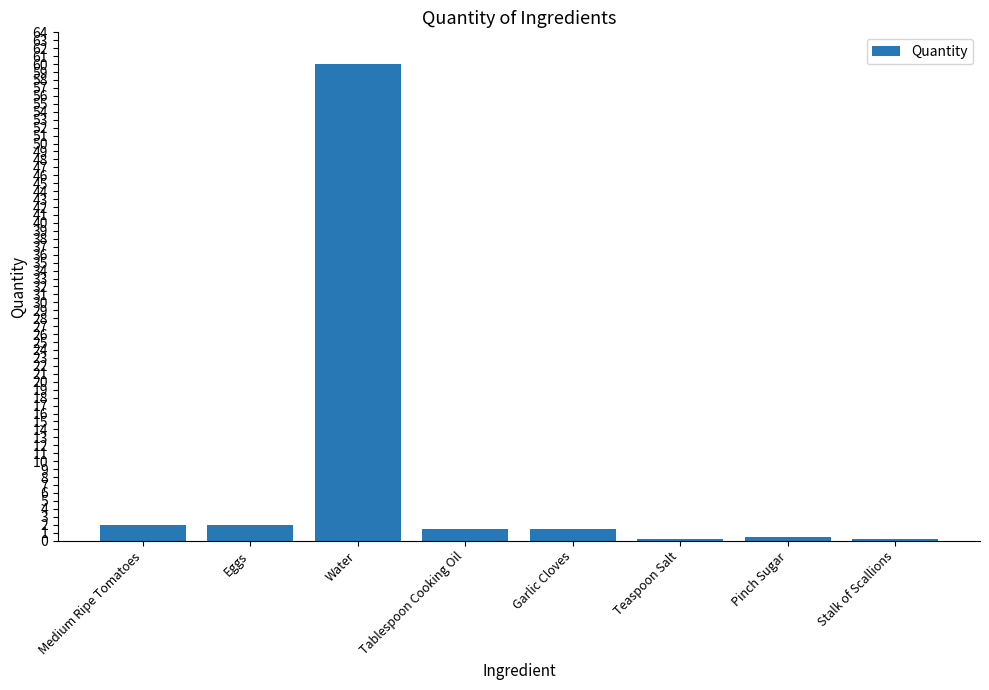

What is the label of the 8th bar from the right?

Medium Ripe Tomatoes